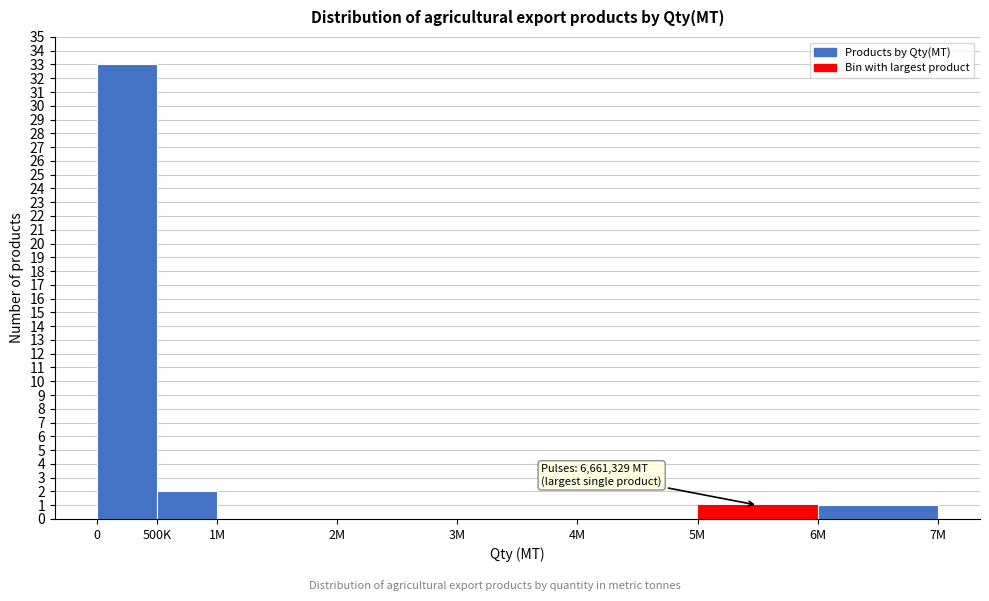

Reading left to right, list all the values displayed in this chart.

0=33	500K=2	1M=0	2M=0	3M=0	4M=0	5M=1	6M=1